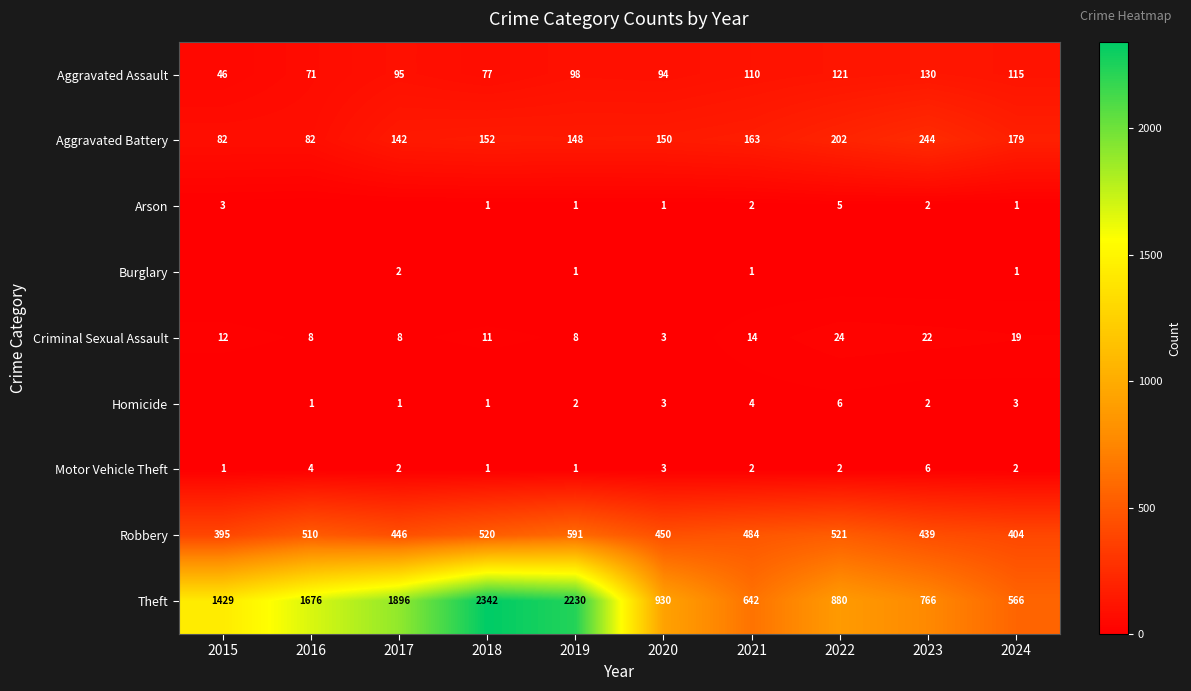

What is the approximate value of Theft at 2017, to the nearest 100?

1900